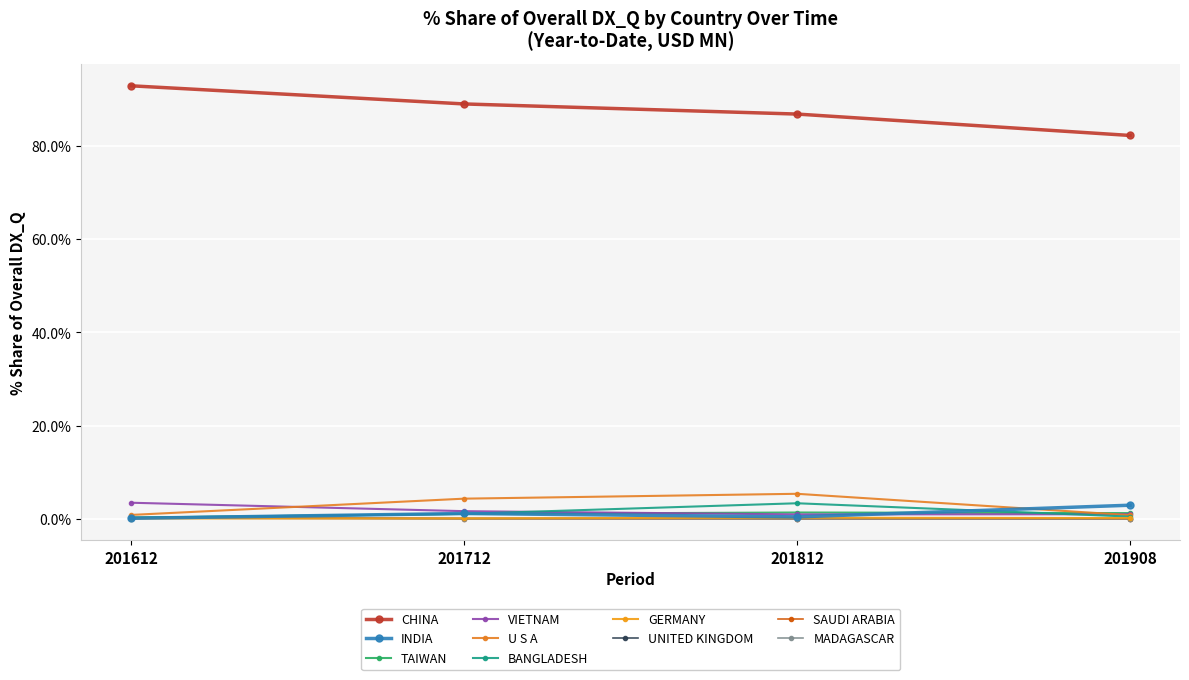

Which series has the largest total across all categories?

CHINA